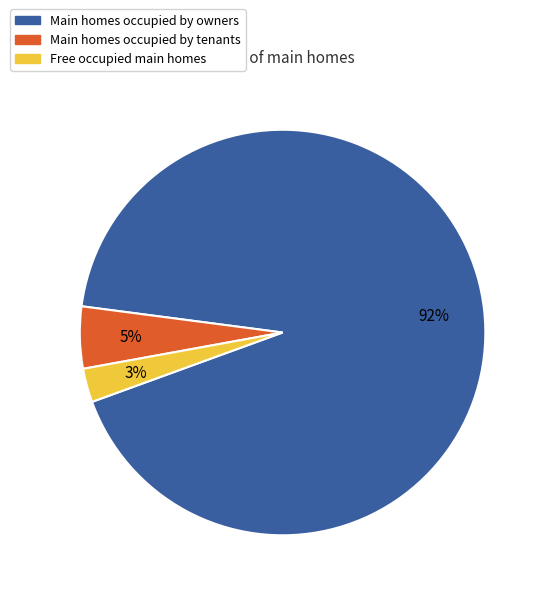

To the nearest percent, what is the average slice percentage?

33%